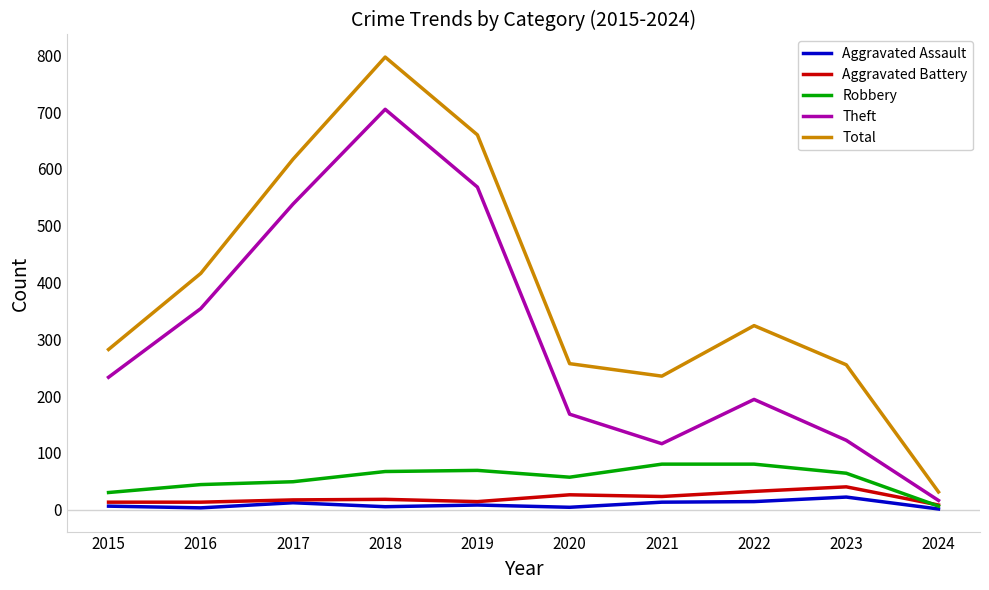

True or false: Aggravated Assault has more than 0 interior local peaks.

True